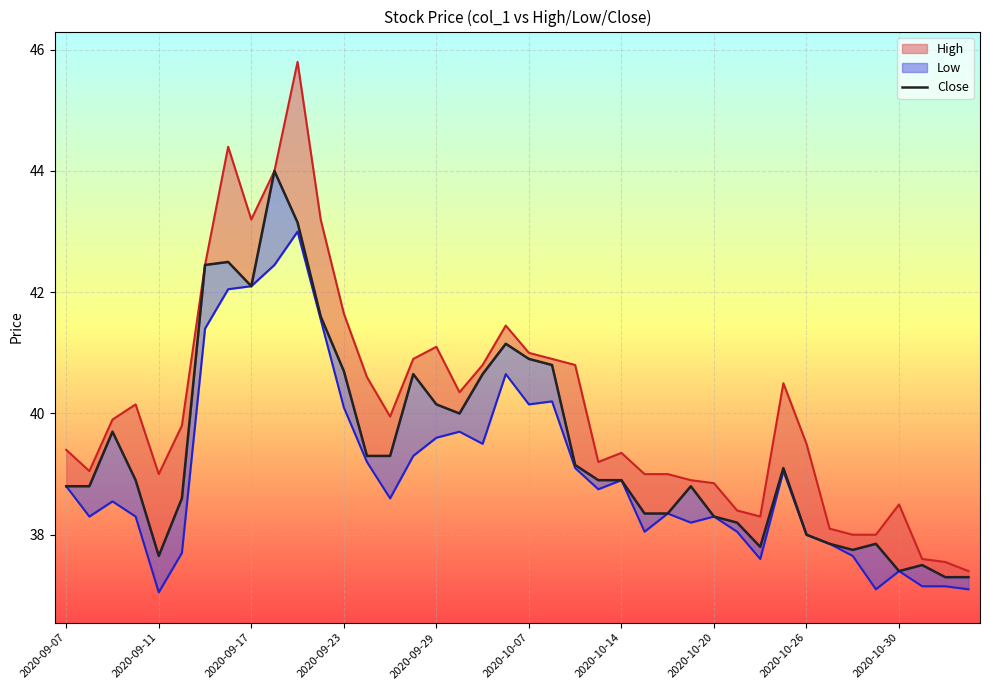

True or false: the data has more than 0 interior local peaks.

True